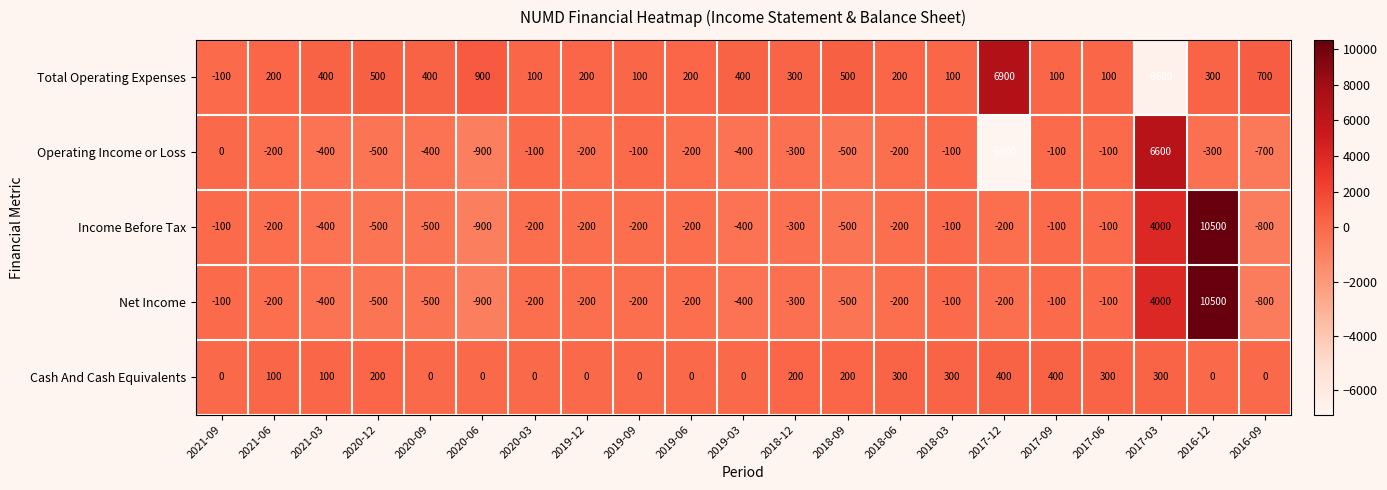

Where is Income Before Tax nearest to the value 4800?

2017-03